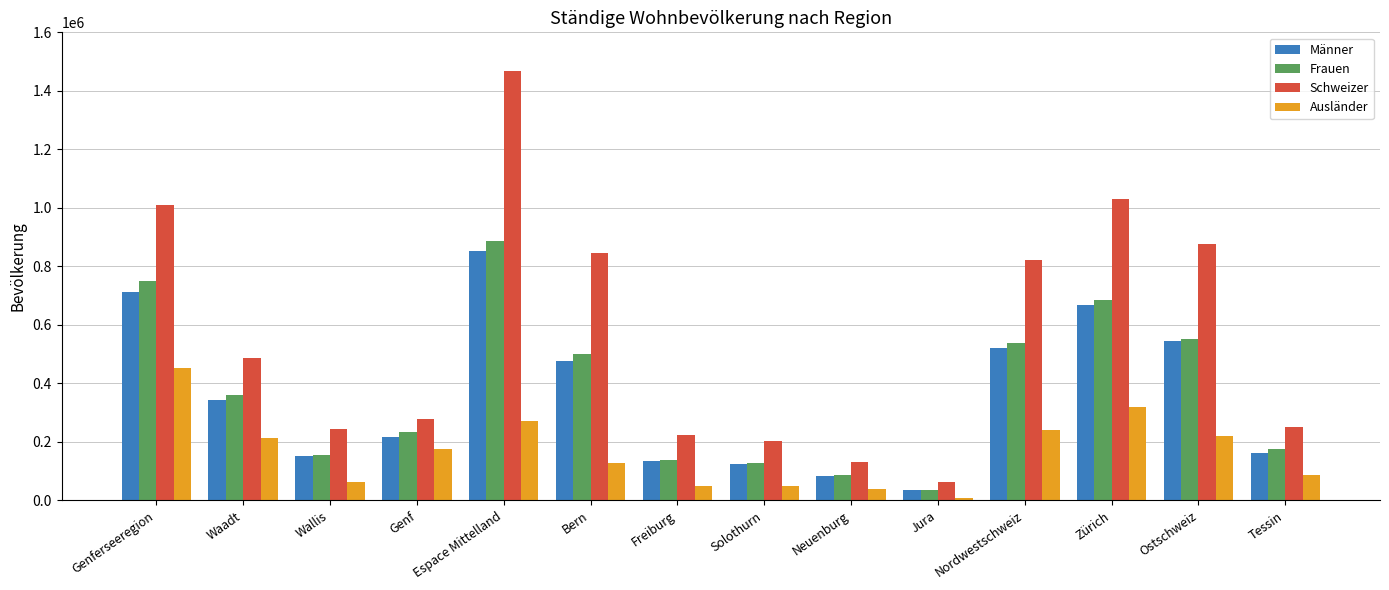

Which series changed the most between Bern and Solothurn?

Schweizer